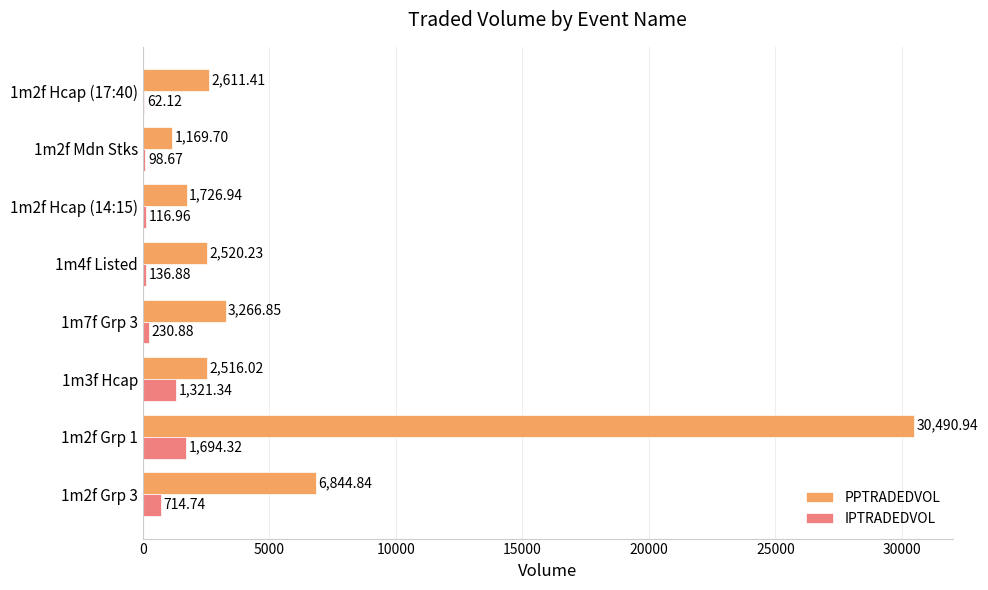

Between 1m3f Hcap and 1m4f Listed, which series saw the biggest shift?

IPTRADEDVOL